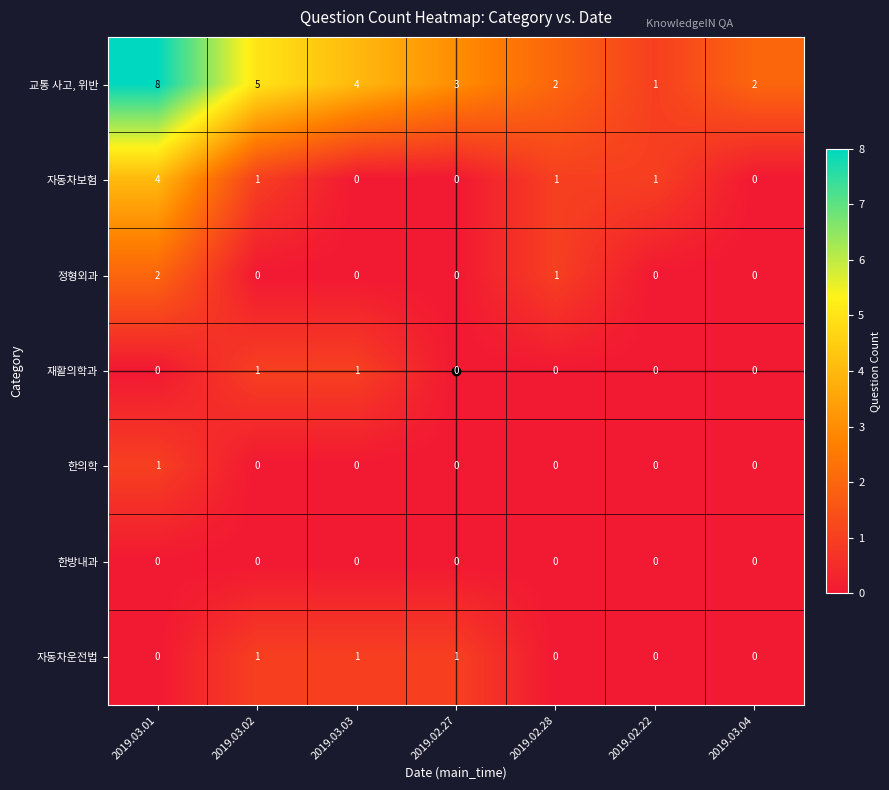

At which category is the sum across all series the highest?

2019.03.01